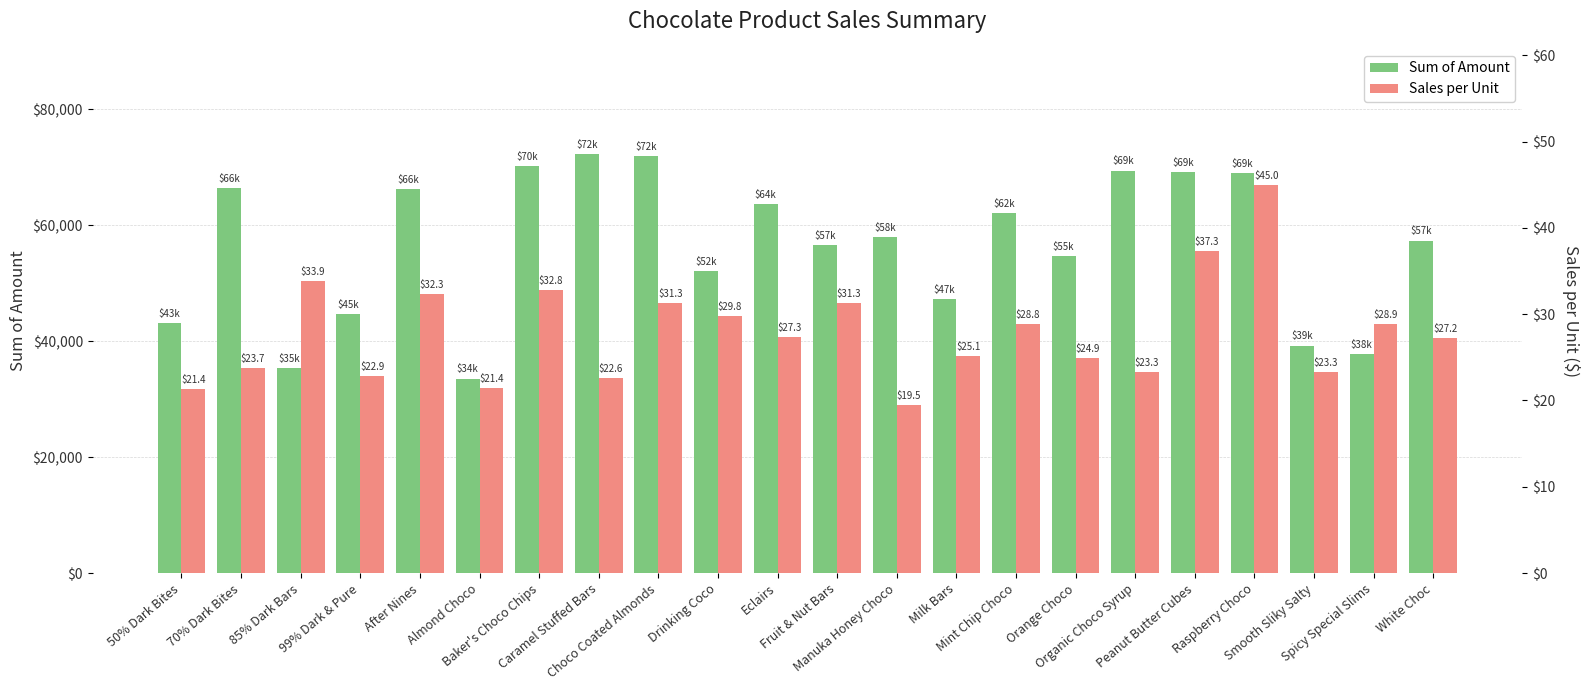

What is the lowest value of the Sales per Unit series?

19.5